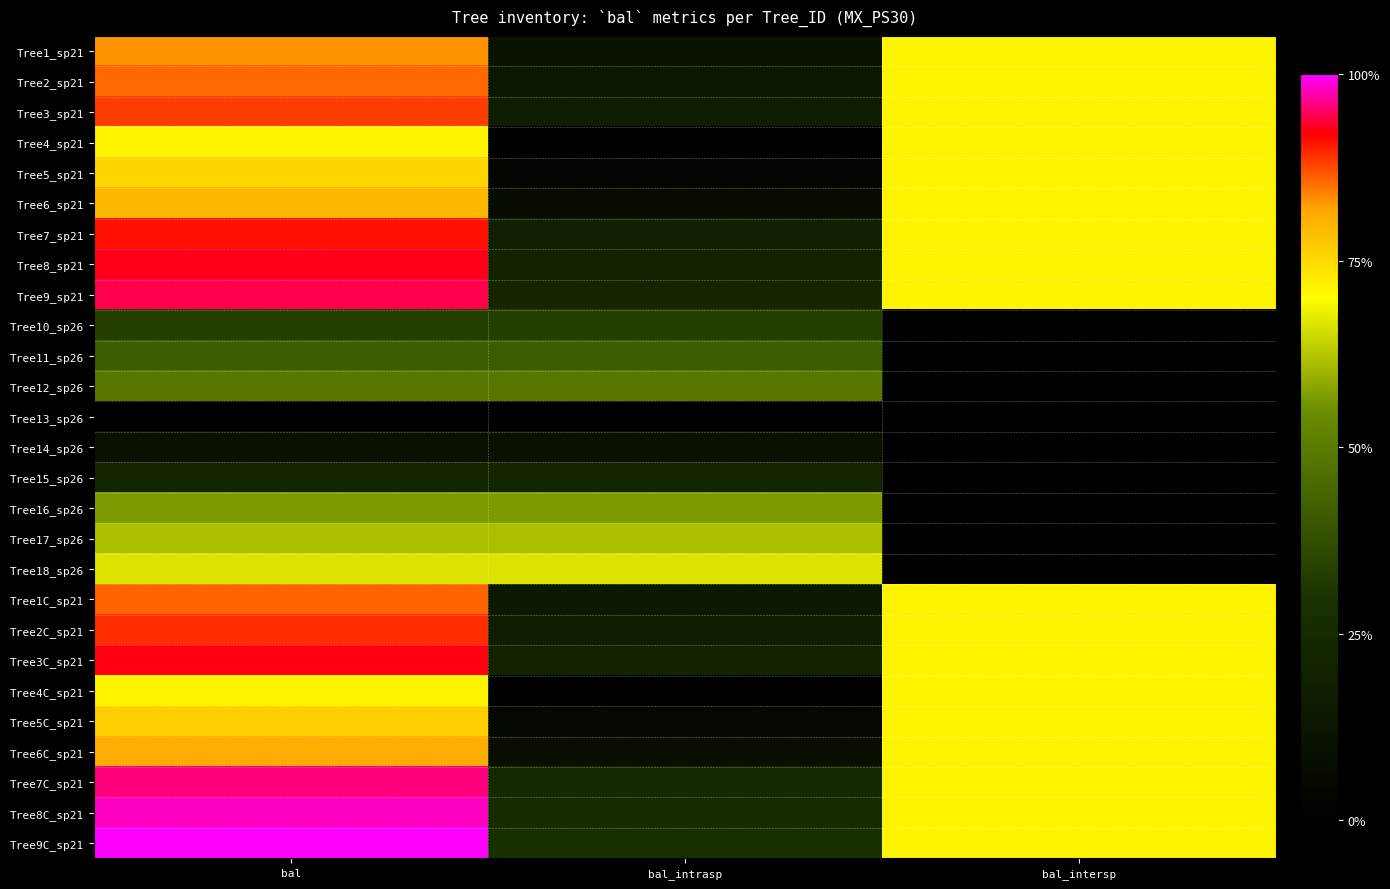

Between bal_intersp and bal, which is larger?

bal